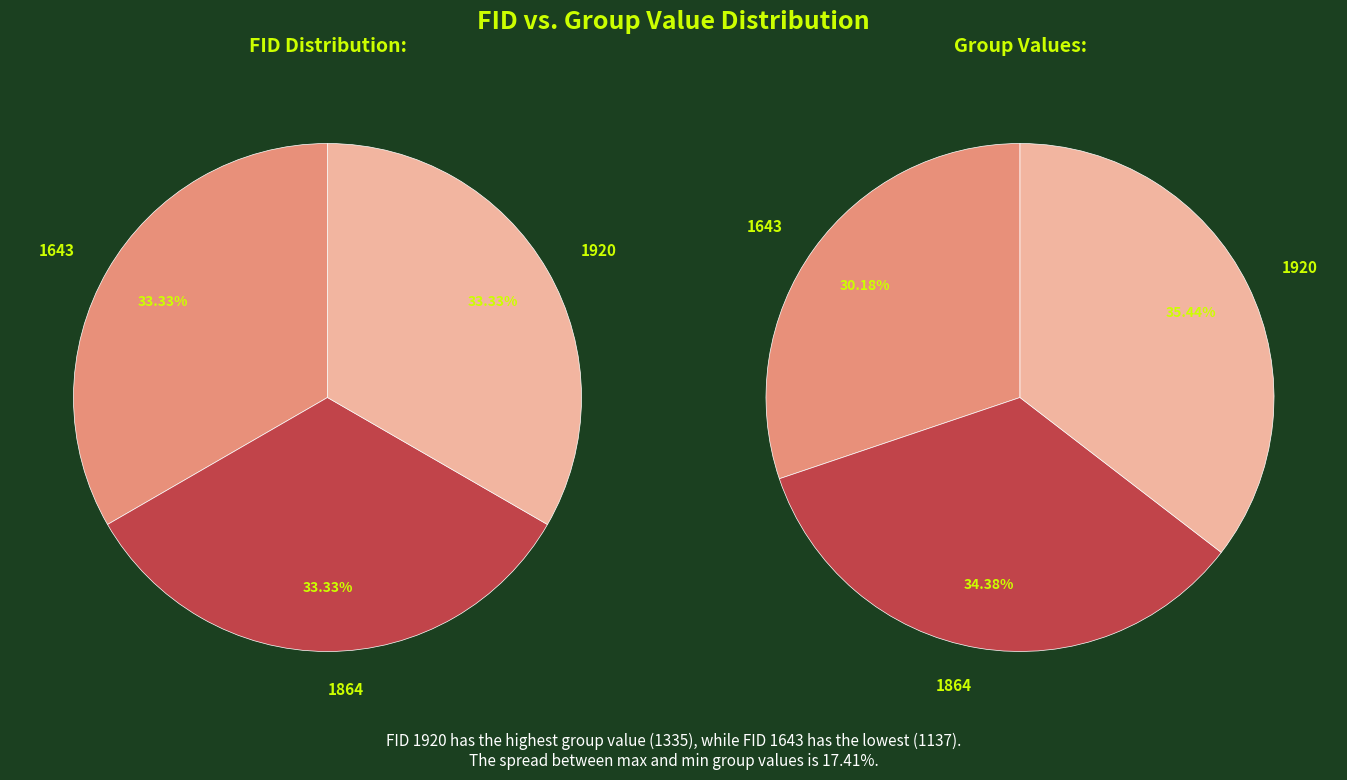

Is the sum of 1864 and 1643 greater than half?

Yes